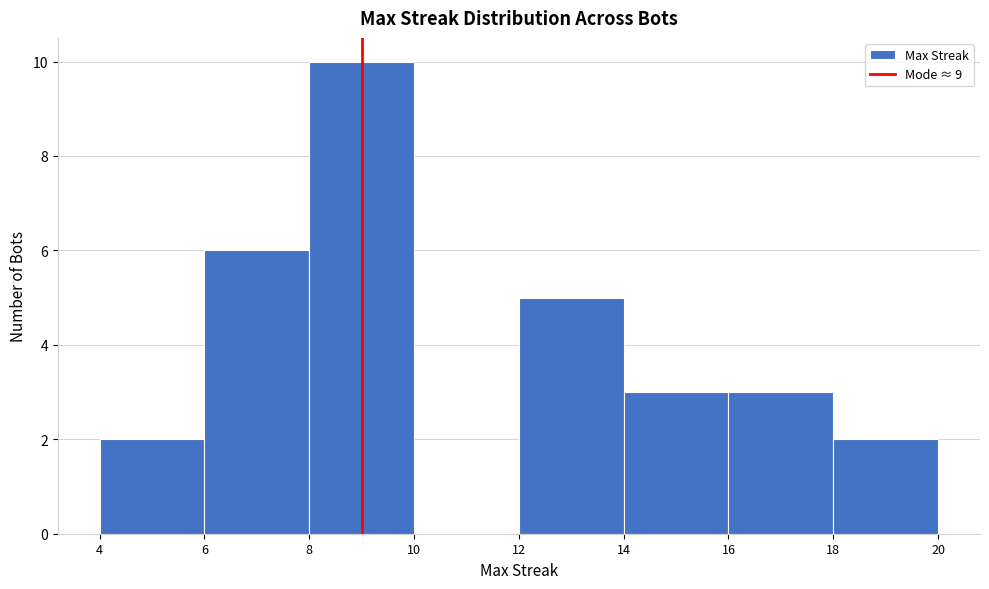

Reading left to right, transcribe this chart: for each bar, give the range it covers on the x-axis and its height. The values are not printed on the chart, so give them approximately, as read against the axis.

4 to 6: 2
6 to 8: 6
8 to 10: 10
10 to 12: 0
12 to 14: 5
14 to 16: 3
16 to 18: 3
18 to 20: 2